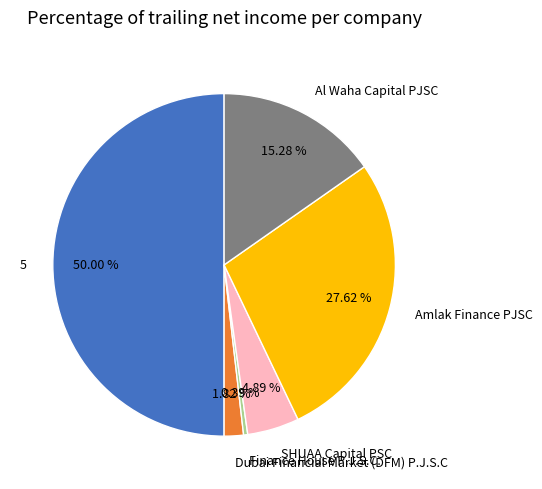

To the nearest percent, what is the difference between the largest and smallest slice percentages?

50%